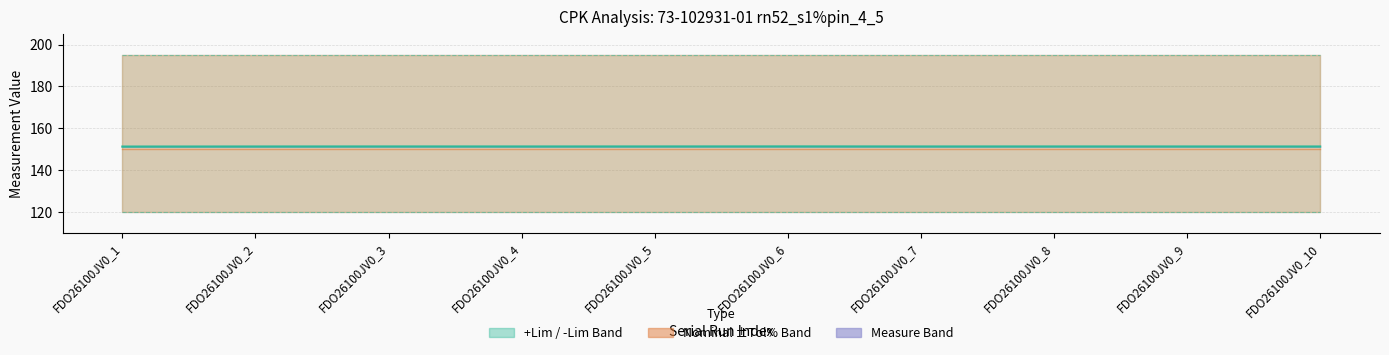

What is the sum of the -Lim values at FDO26100JV0_4 and FDO26100JV0_10?

240.0